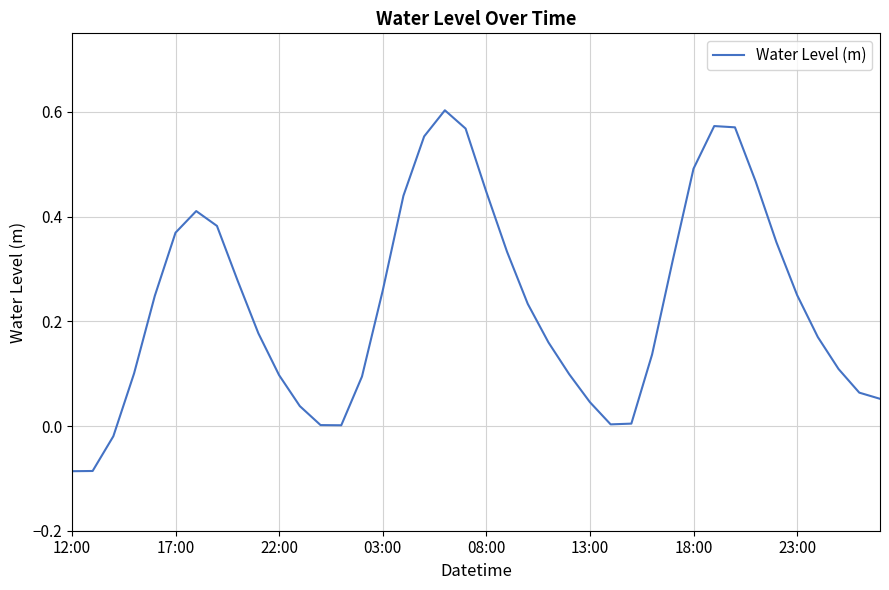

What is the difference between the maximum and minimum values?

0.7